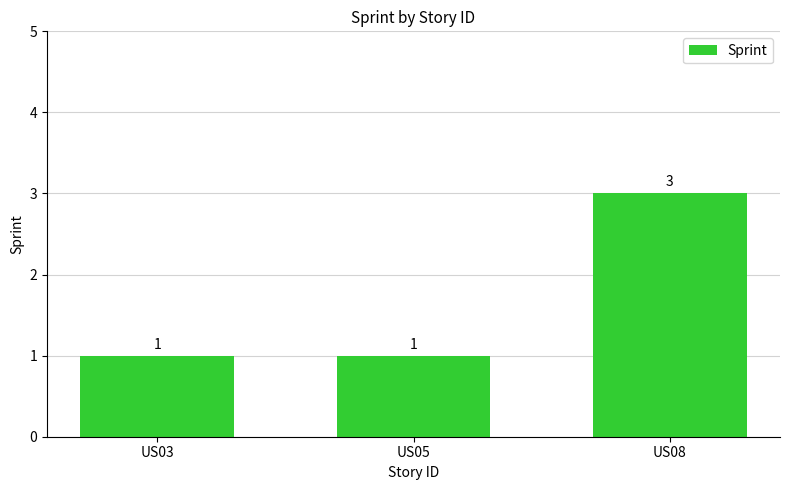

Is it true that the value at US05 is 1?

True